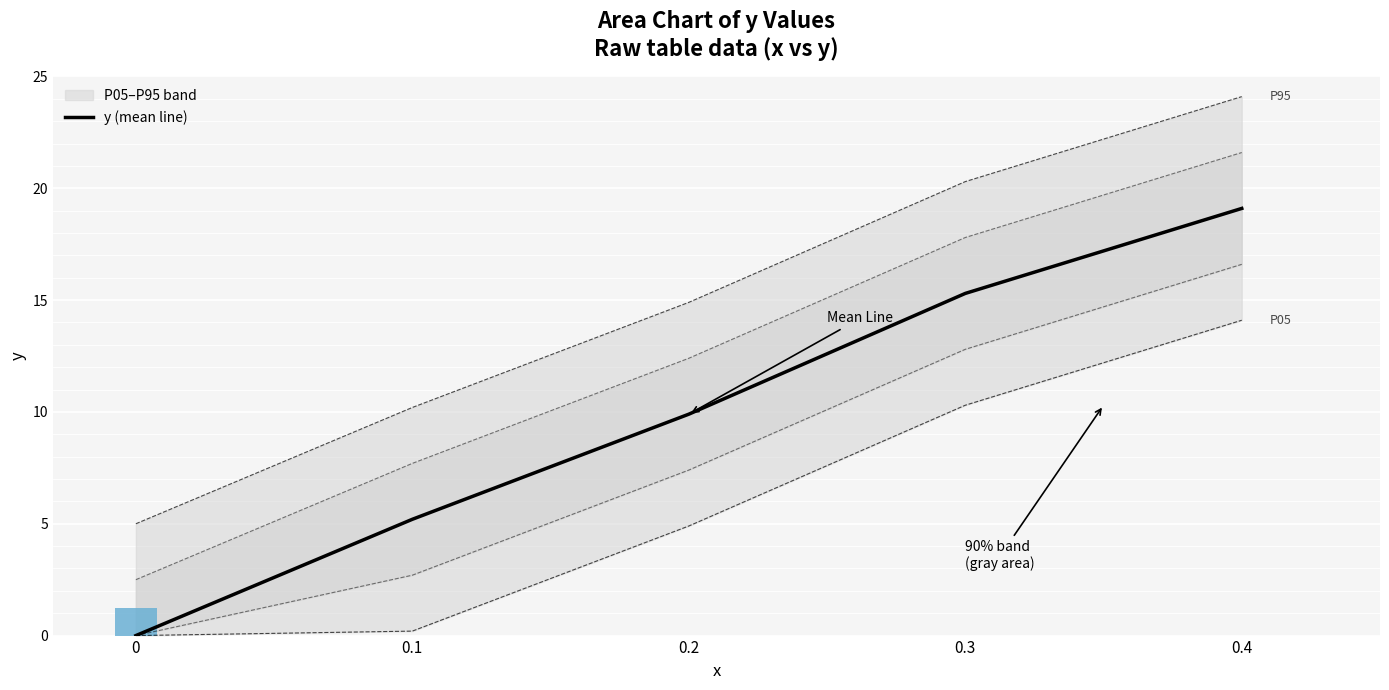

What is the ratio of the value at 0.3 to the value at 0.1?

2.9